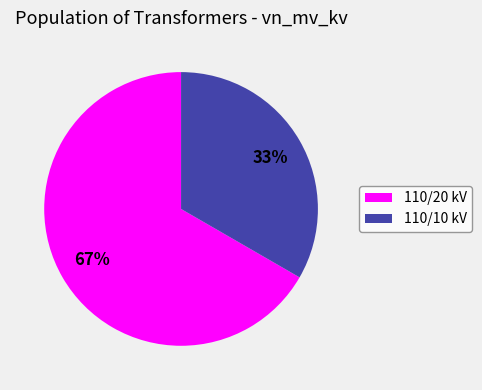

Rank the categories by value from highest to lowest.

110/20 kV, 110/10 kV